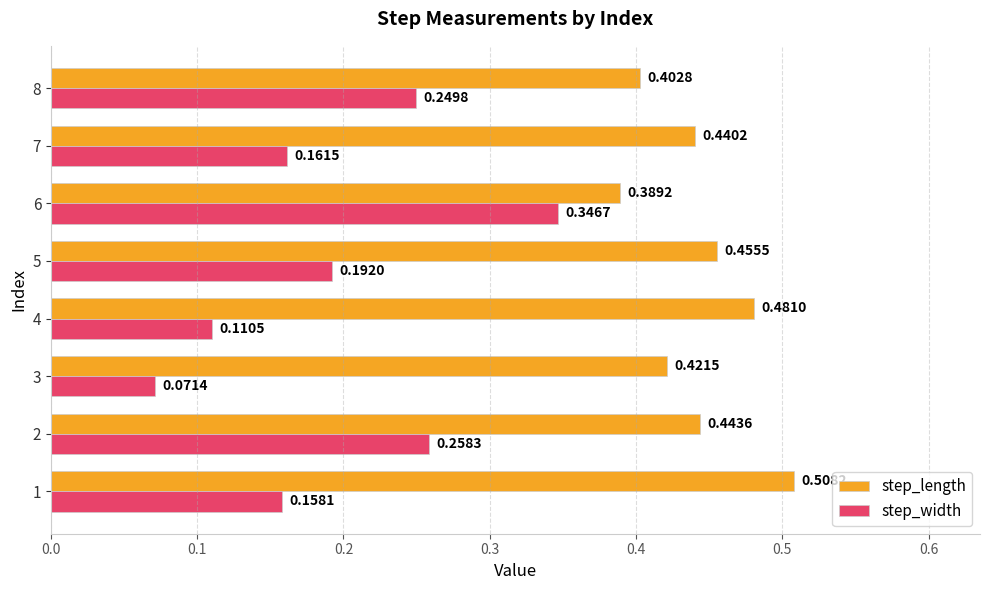

List the series in order of their peak value, lowest first.

step_width, step_length